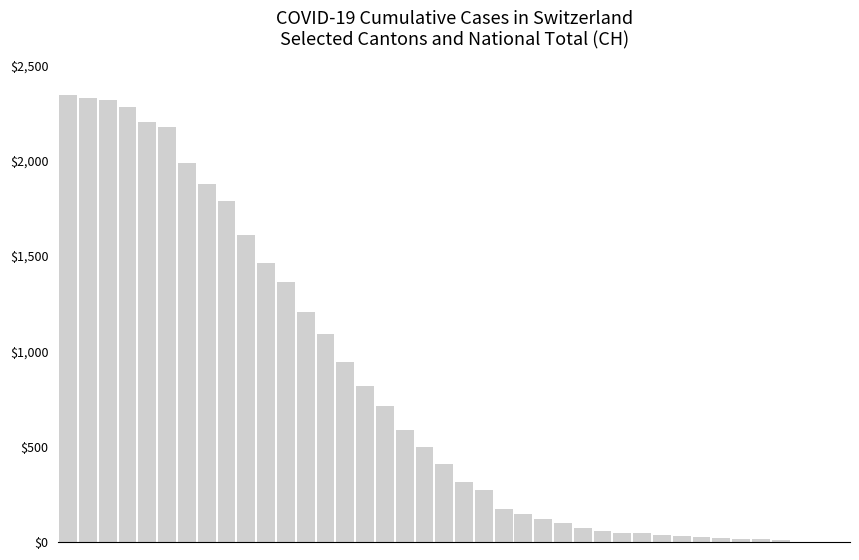

What is the maximum value shown in the chart?

2345